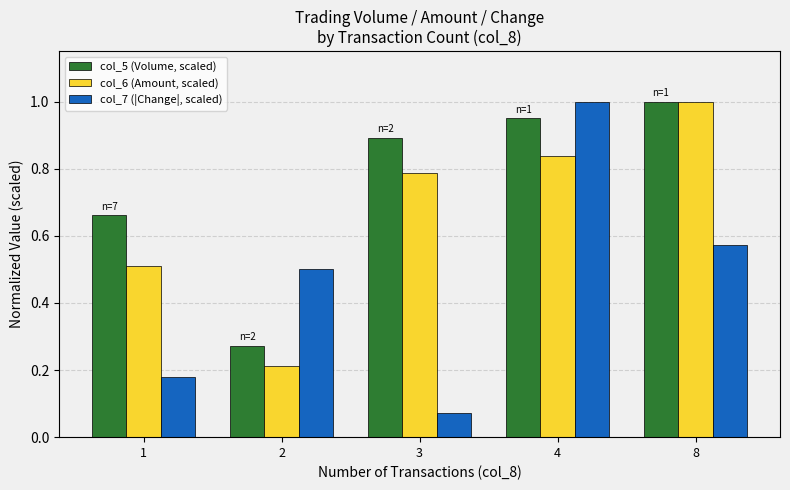

Which category has the highest value in the col_6 (Amount, scaled) series?

8